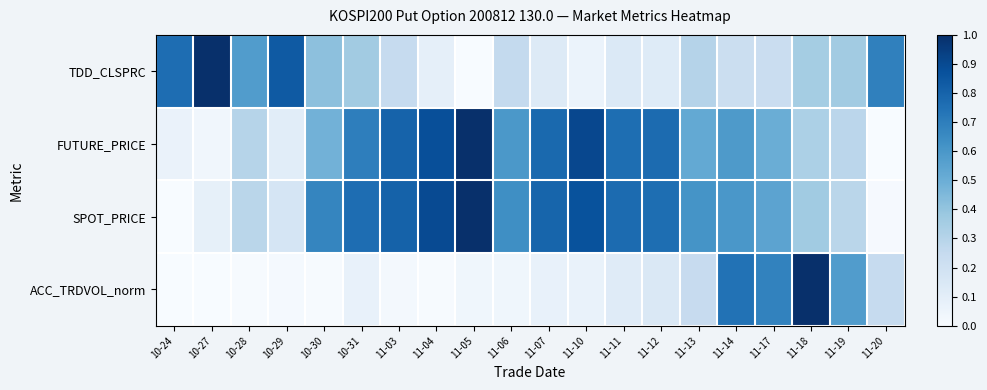

How many distinct data groups are displayed?

4